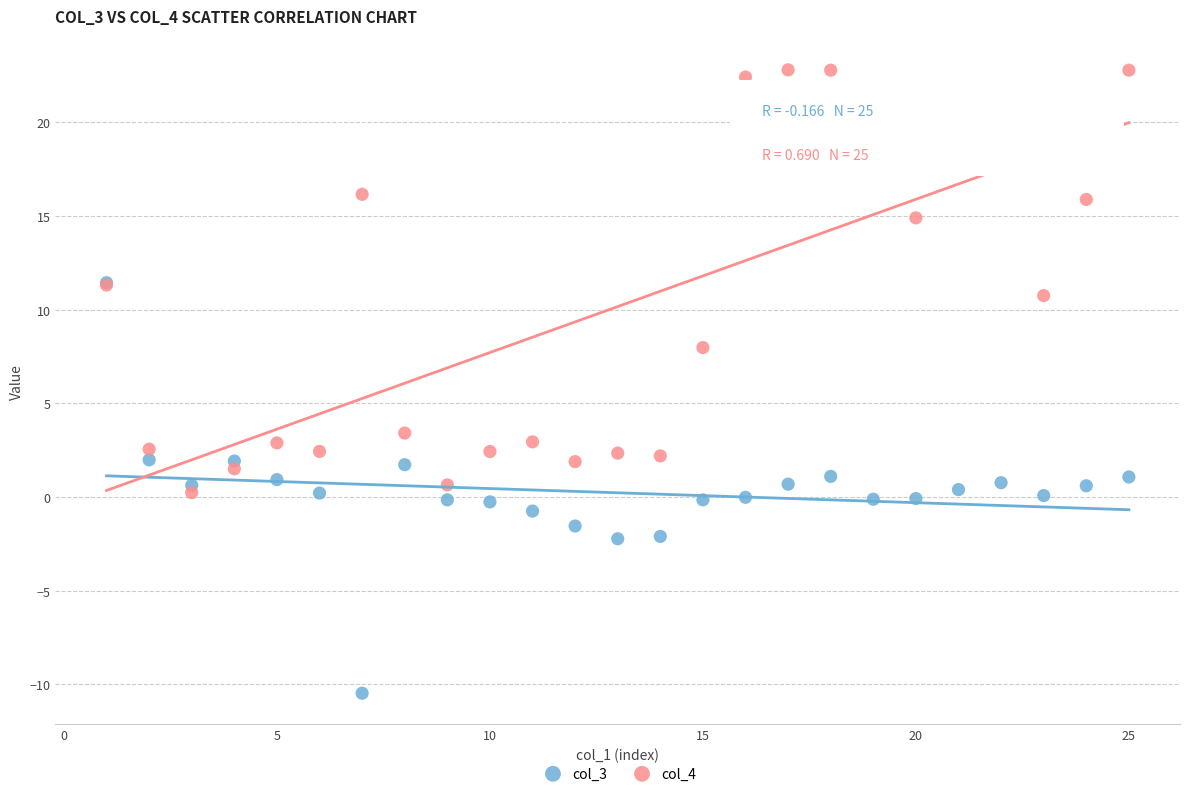

Which series has the largest Y range (max minus min)?

col_4